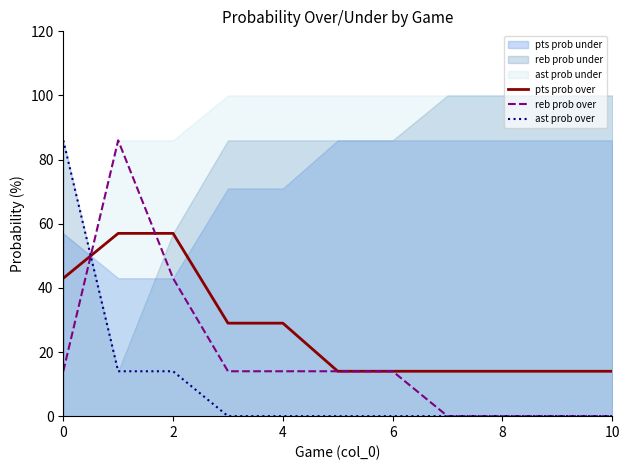

The value of pts prob over at 0 is 43. True or false?

True